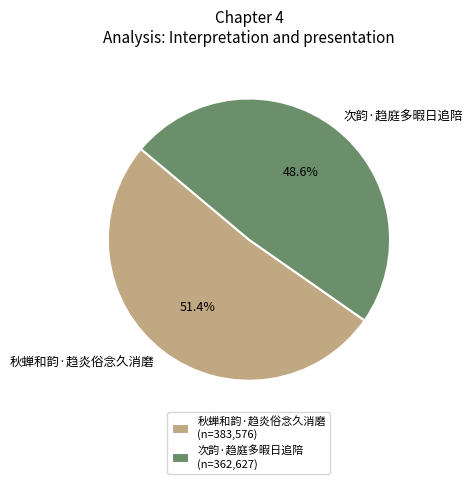

To the nearest percent, what is the difference between the largest and smallest slice percentages?

3%